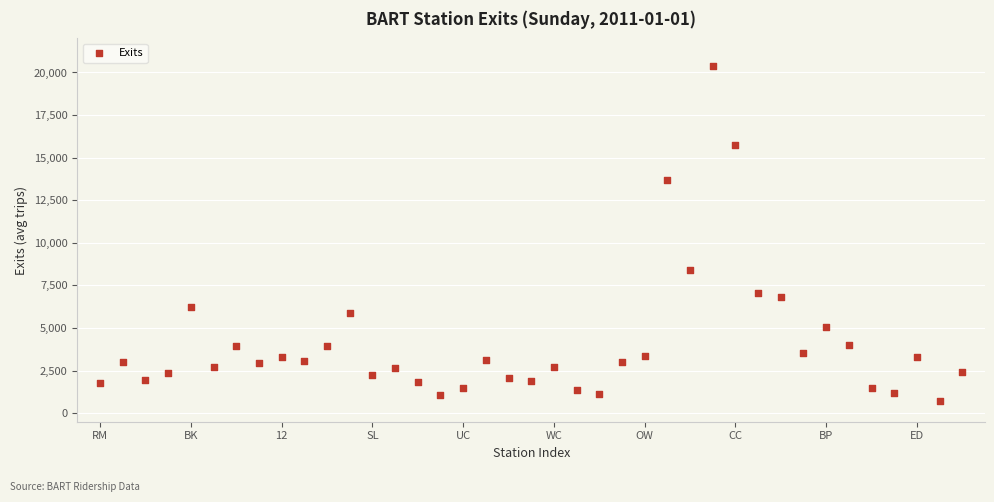

What is the range of Y values (max minus min)?

19702.0